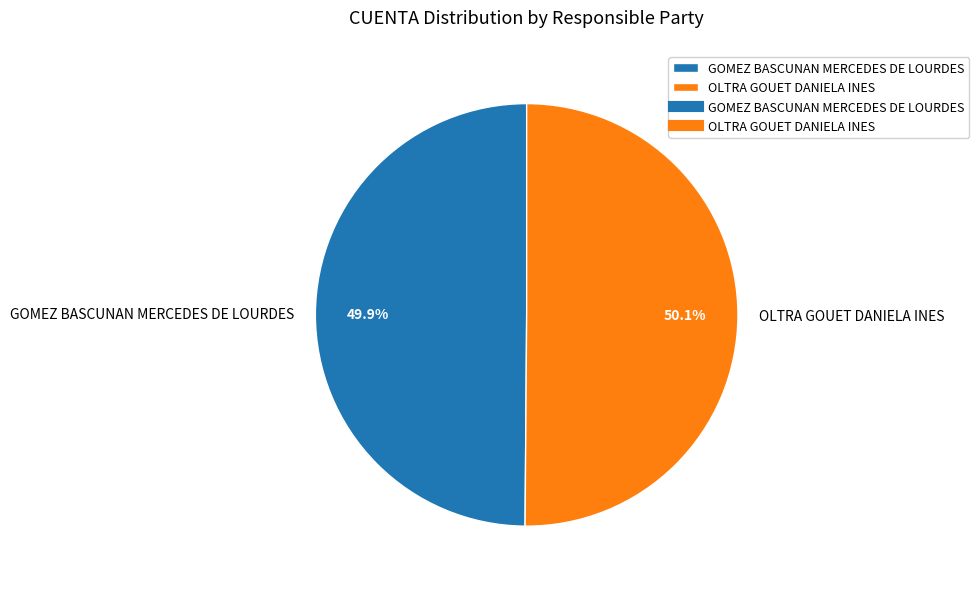

To the nearest percent, what is the average slice percentage?

50%